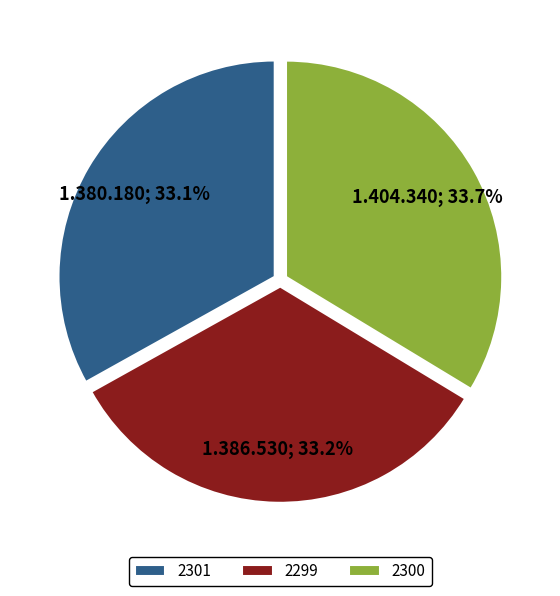

Does any single category account for the majority?

No